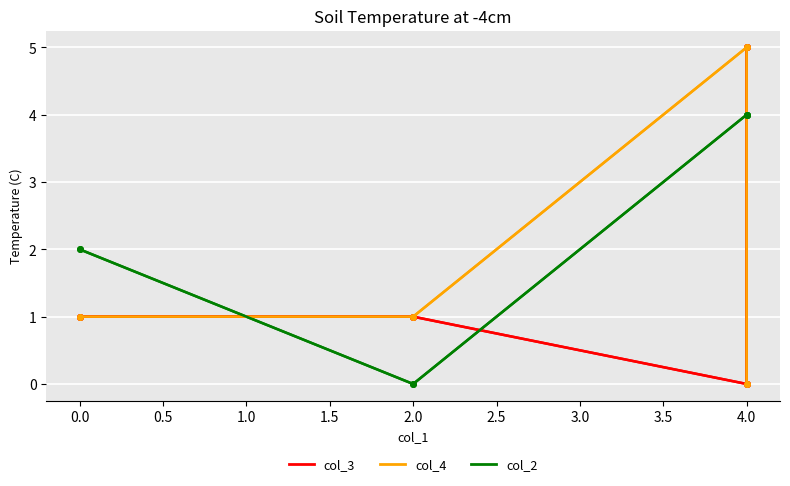

What is the difference between the maximum and minimum values in the col_4 series?

5